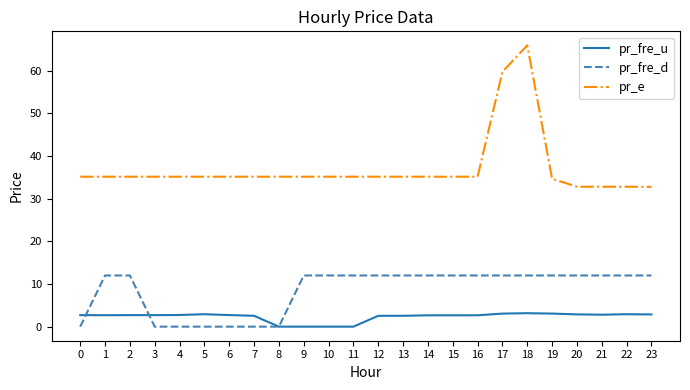

Is this an area chart (filled region under the line)?

No